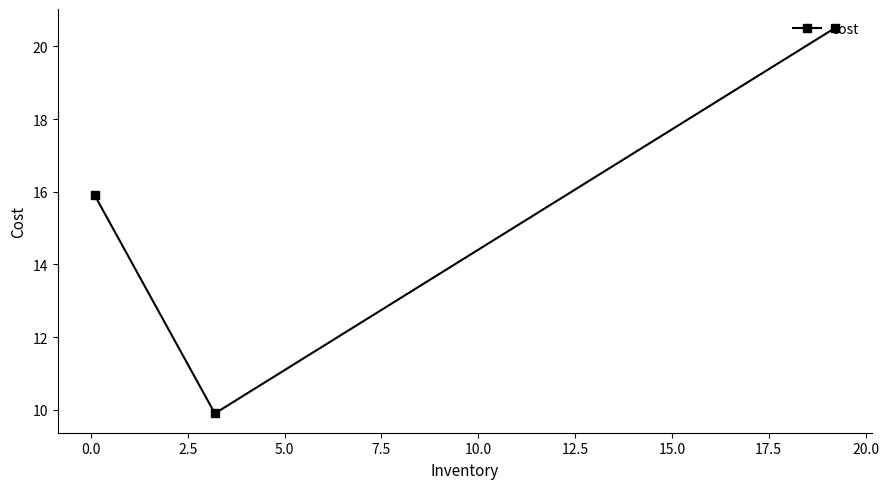

What is the sum of all values?

46.3